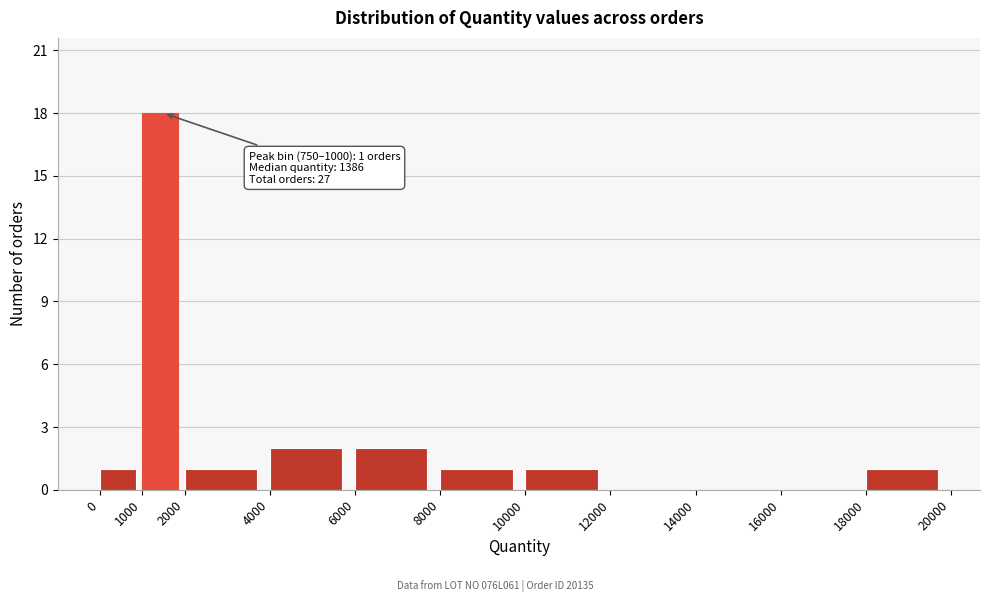

Which range on the x-axis has the tallest bar?

1000 to 2000